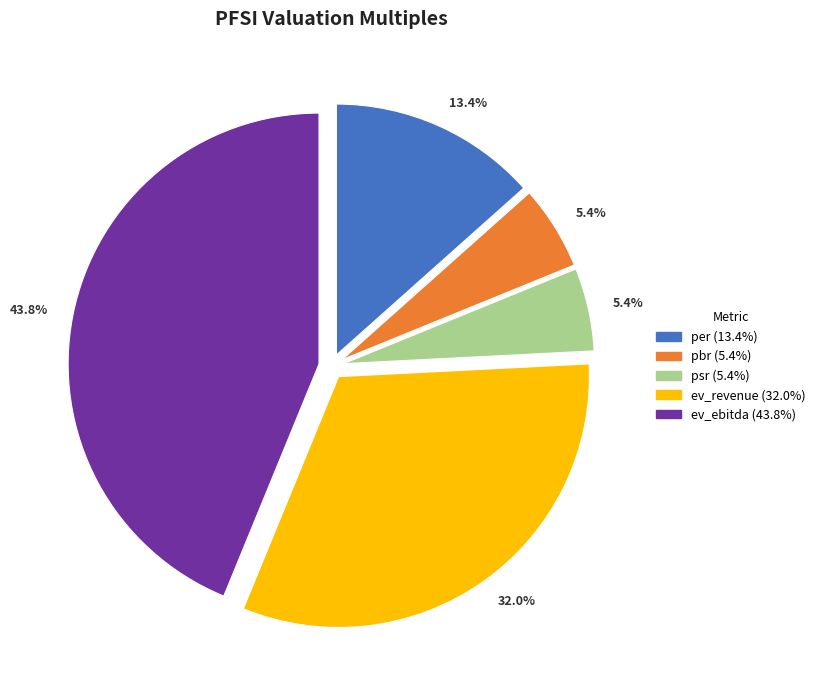

Count the number of slices in the pie.

5